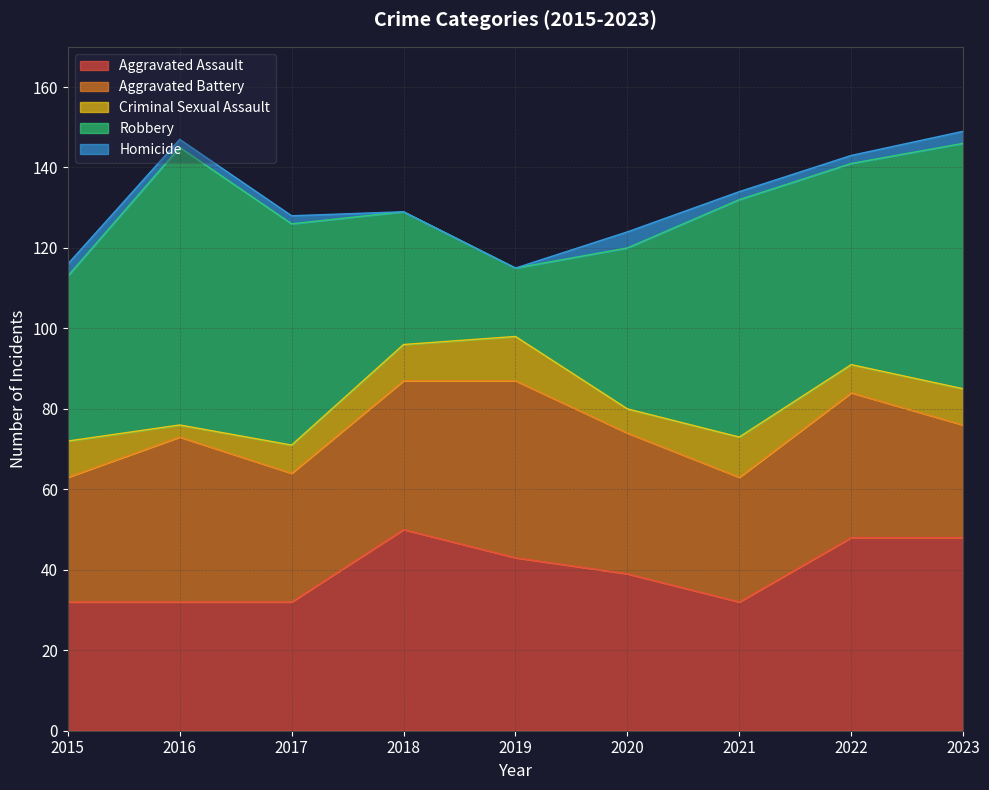

What is the total value across all series at 2017?

128